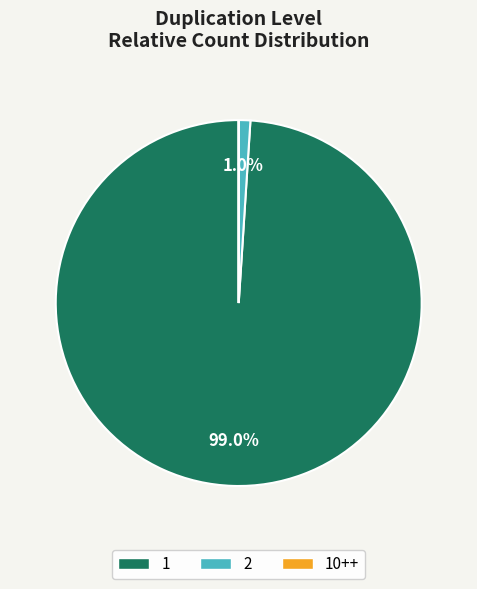

To the nearest percent, what percentage of the pie is 1?

99%